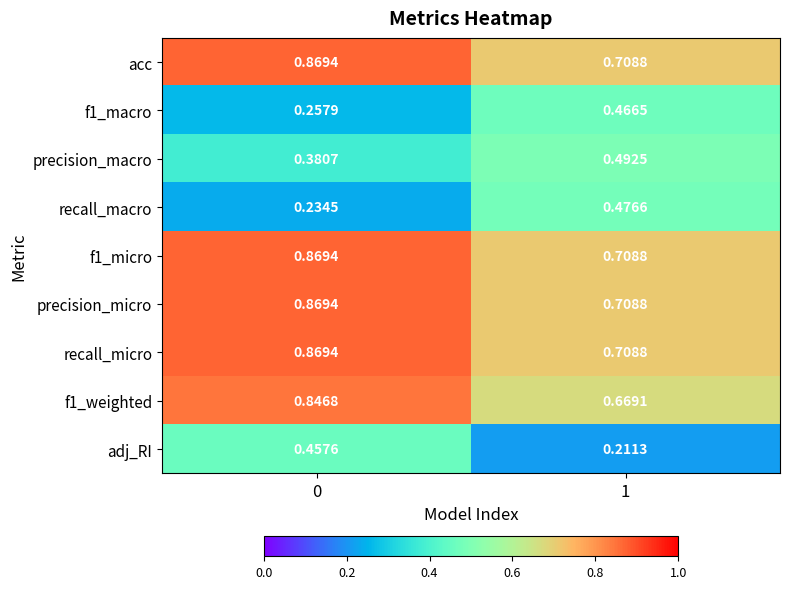

Which series has the widest spread of values?

adj_RI